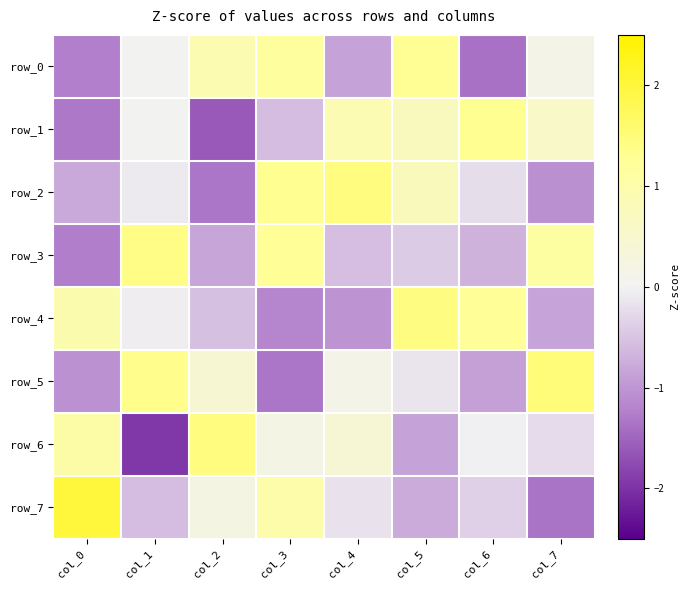

Is it true that row_7 equals 1.6 at col_3?

False